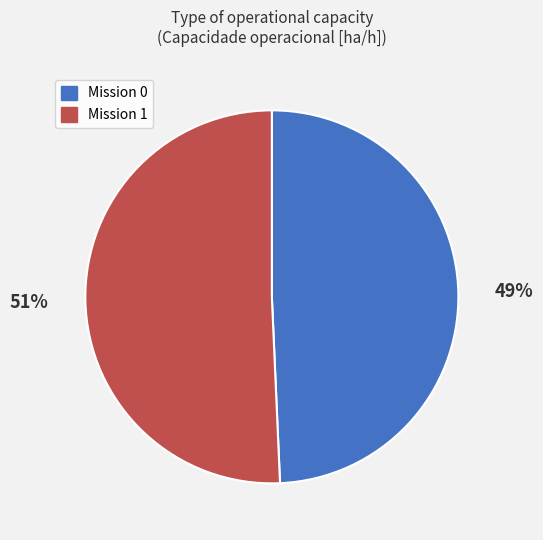

Is there a majority slice in this chart?

Yes